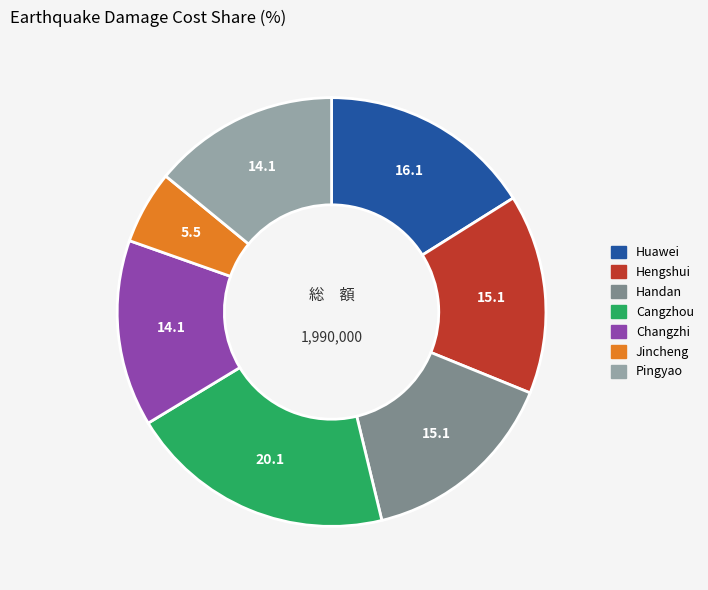

True or false: Huawei accounts for 23% of the total.

False